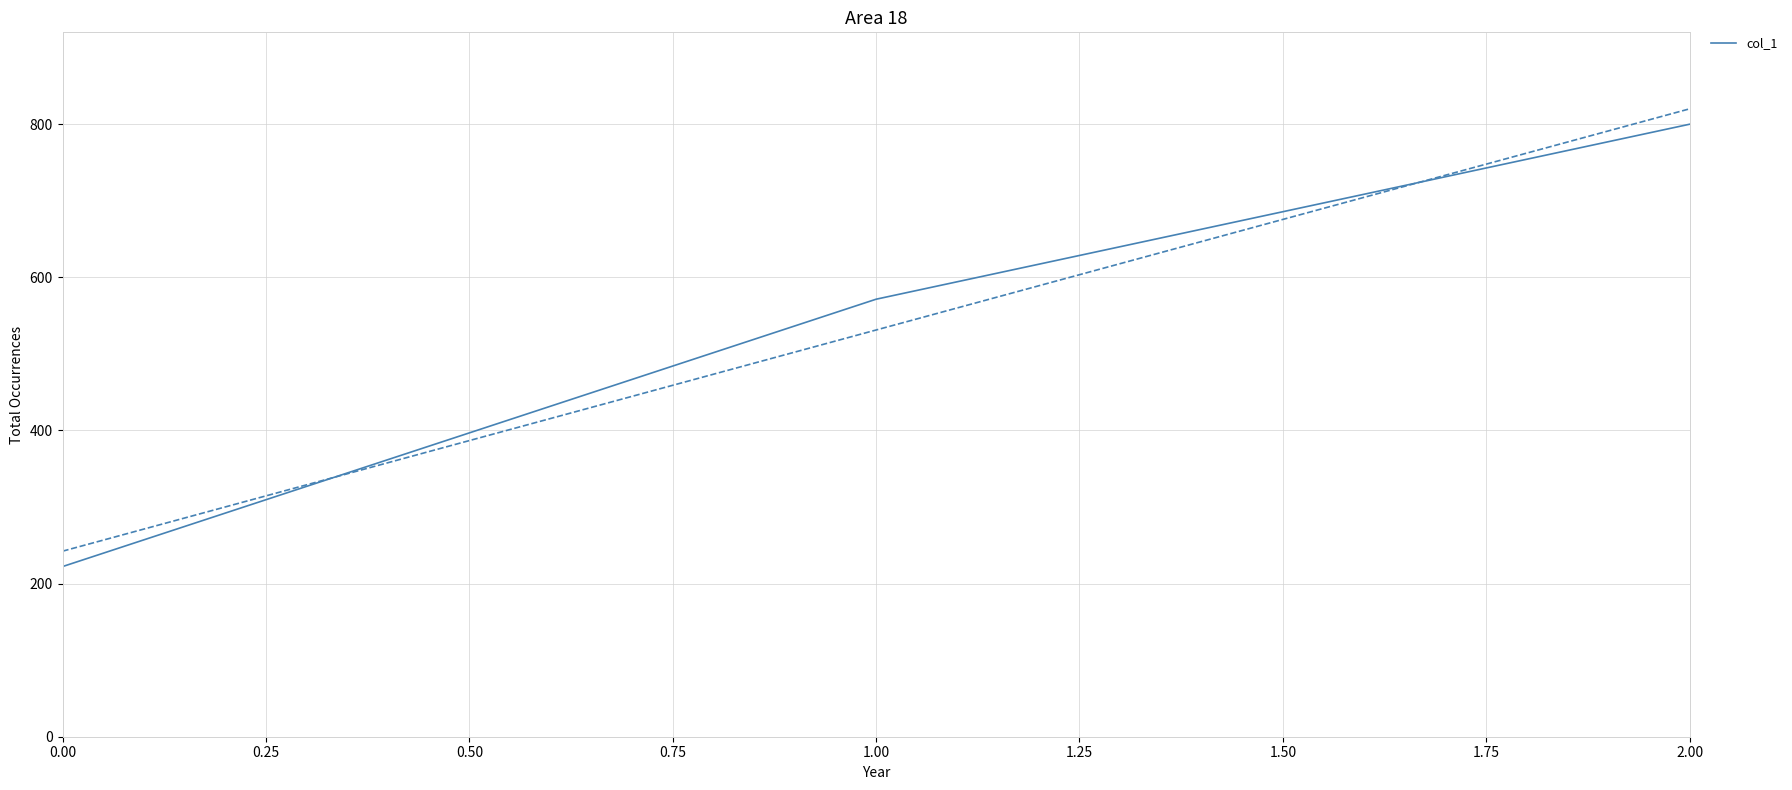

How many data points are less than 571?

1